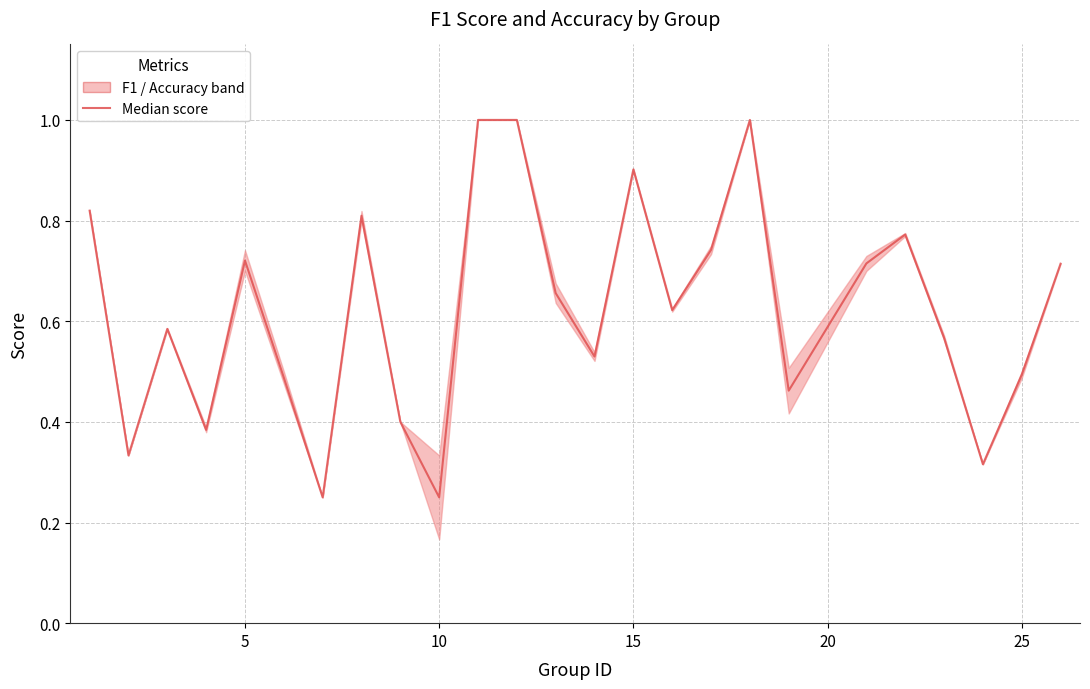

How many points are lower than both their immediate neighbors (excluding endpoints)?

8